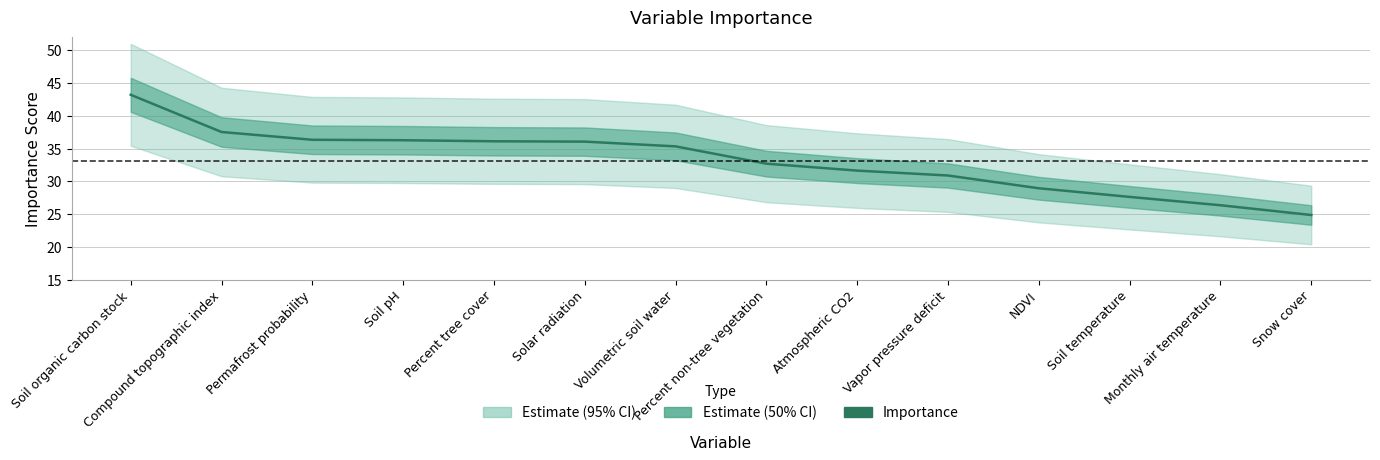

Reading left to right, transcribe all the data shown in this chart.

43.2	37.5	36.4	36.3	36.1	36.1	35.4	32.7	31.7	30.9	29.0	27.6	26.4	24.9